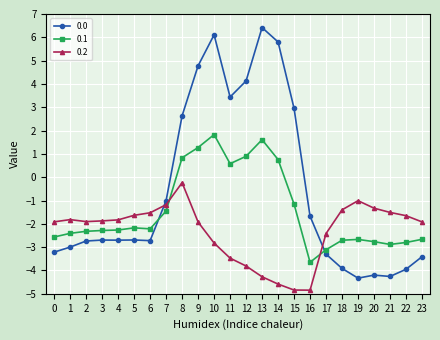

What is the difference between the second highest and minimum values in the 0.0 series?

10.4